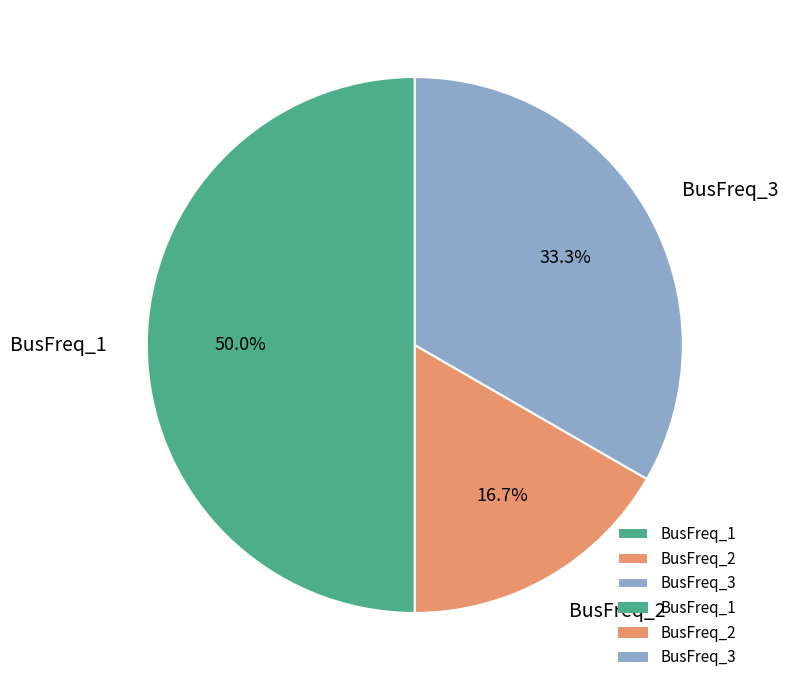

What percentage is the BusFreq_2 slice, to the nearest percent?

17%